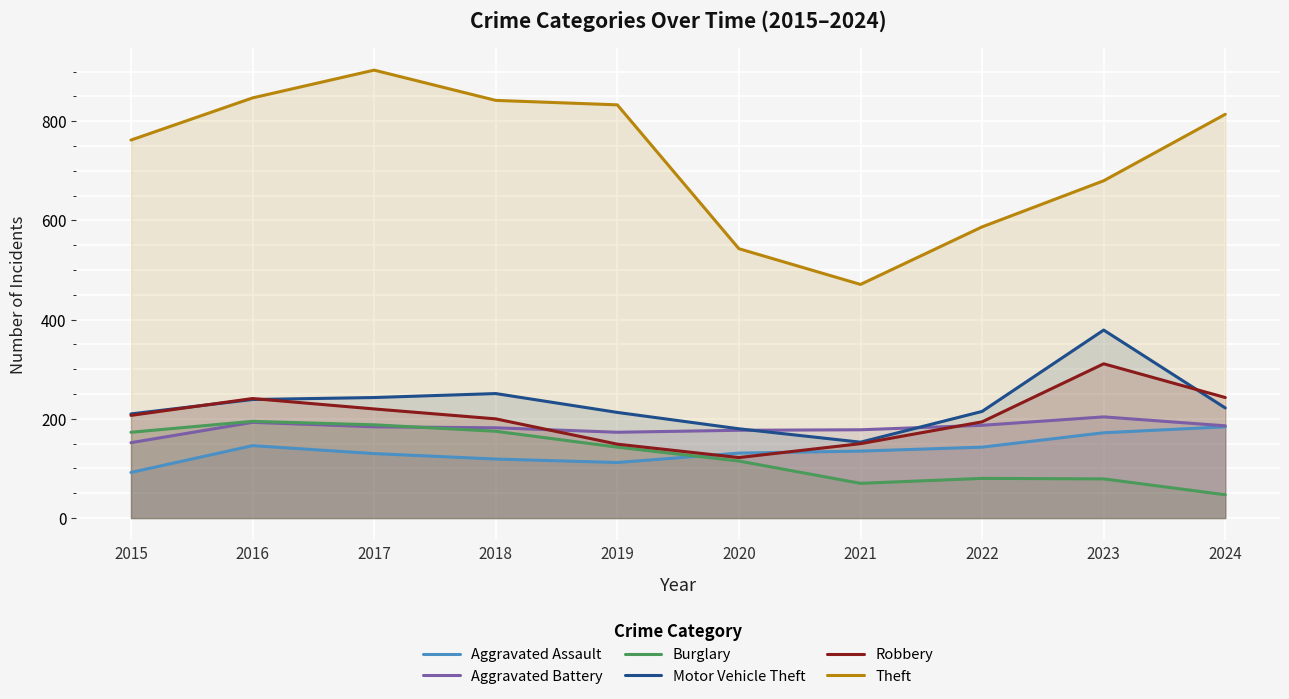

At which category does Theft reach its first local valley?

2021